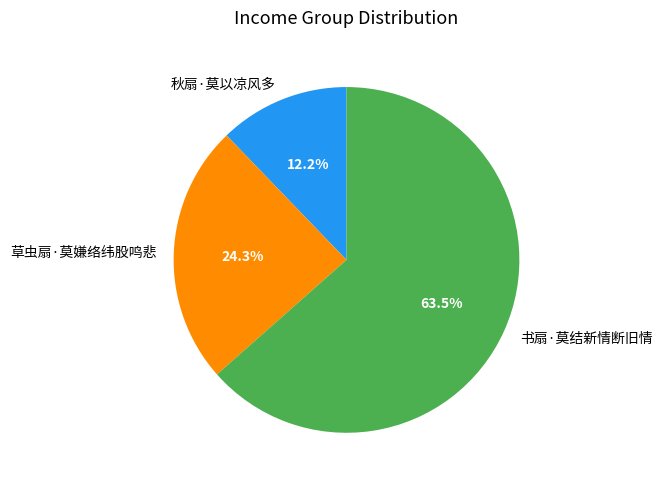

Combined, what portion of the pie is 草虫扇·莫嫌络纬股鸣悲 and 秋扇·莫以凉风多?

36.5%